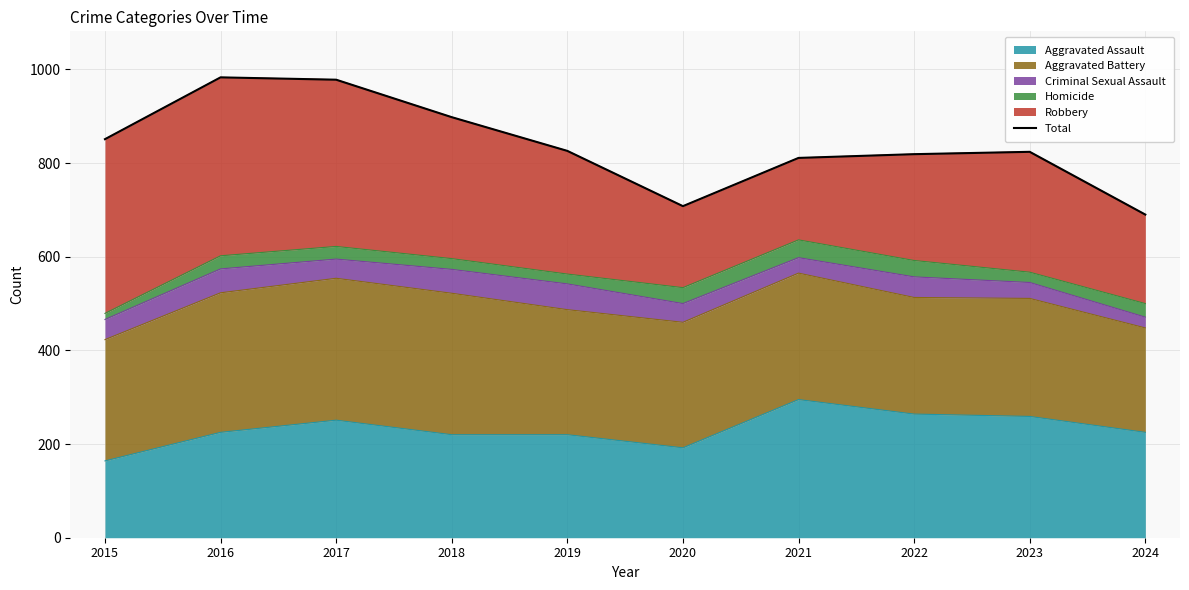

At which label does the data first exceed 826?

2015